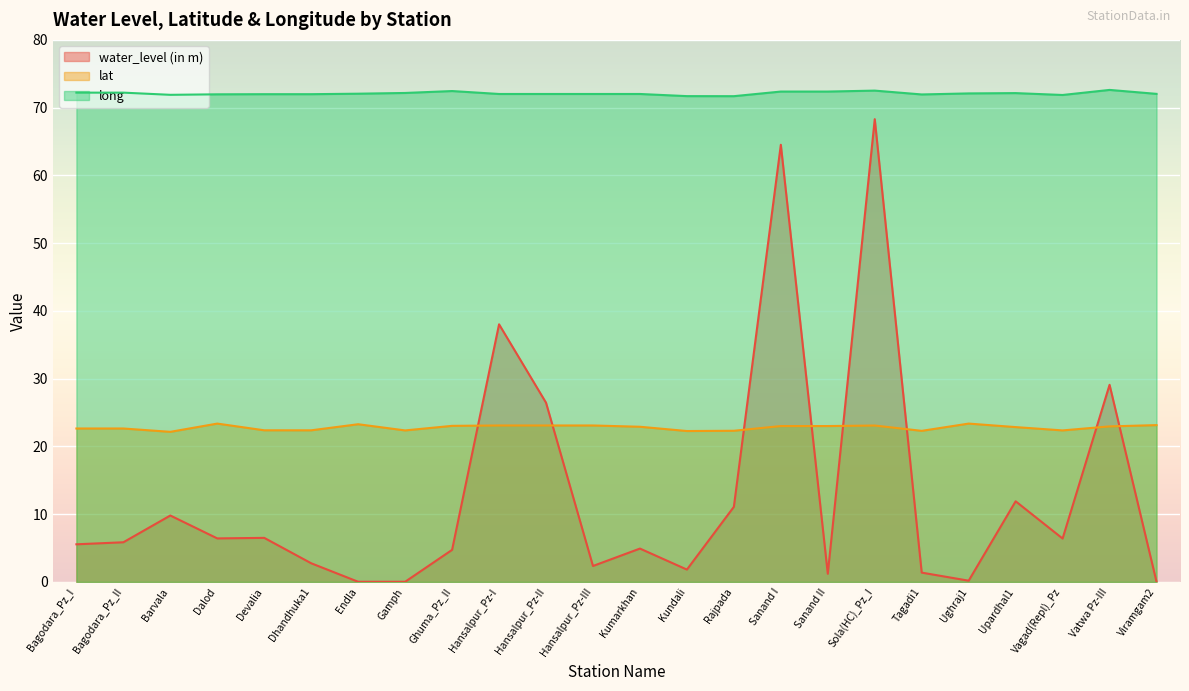

In long, how many points are higher than both neighbors (excluding endpoints)?

4